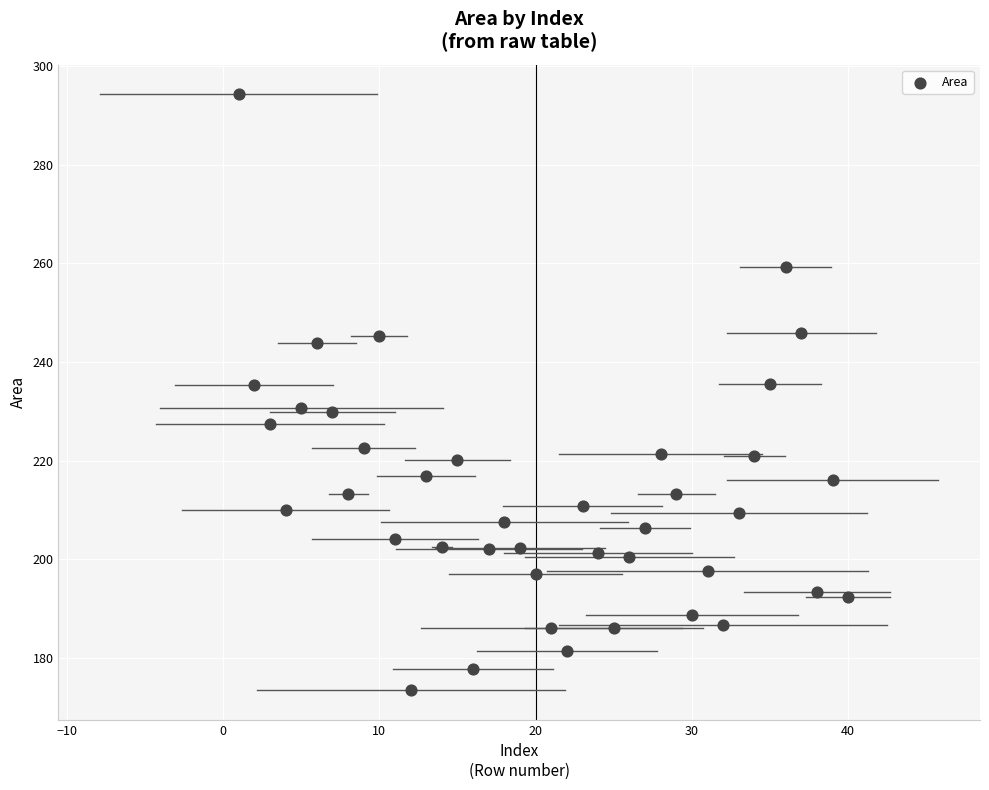

What is the range of Y values (max minus min)?

120.8